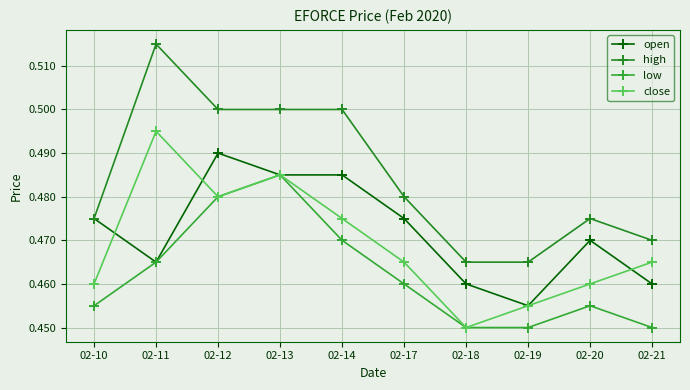

Is this an area chart (filled region under the line)?

No